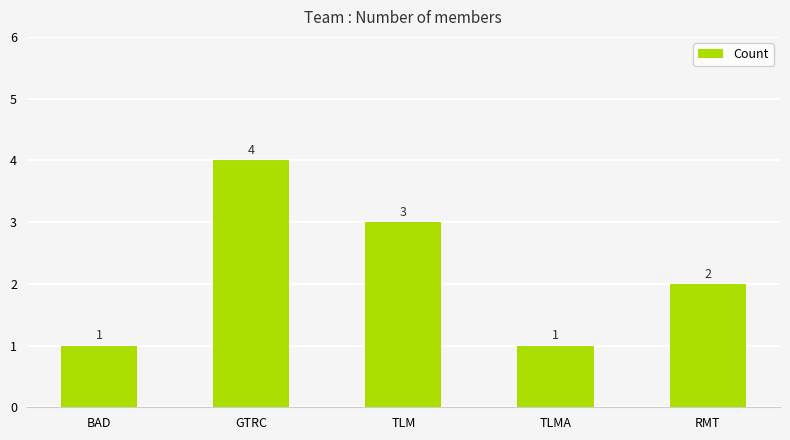

What is the maximum value shown in the chart?

4